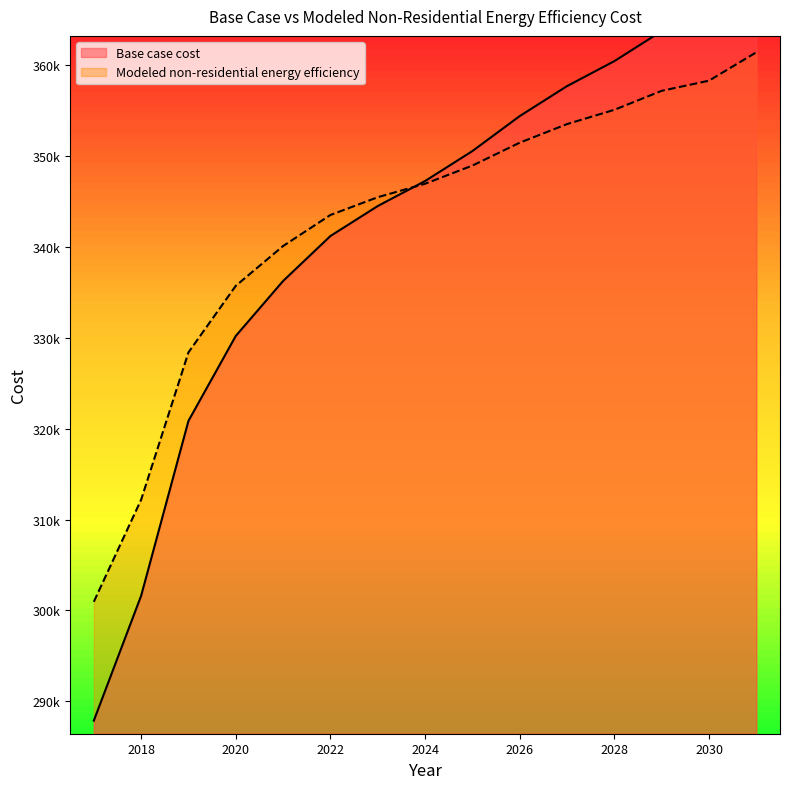

What is the greatest value displayed?

370359.5